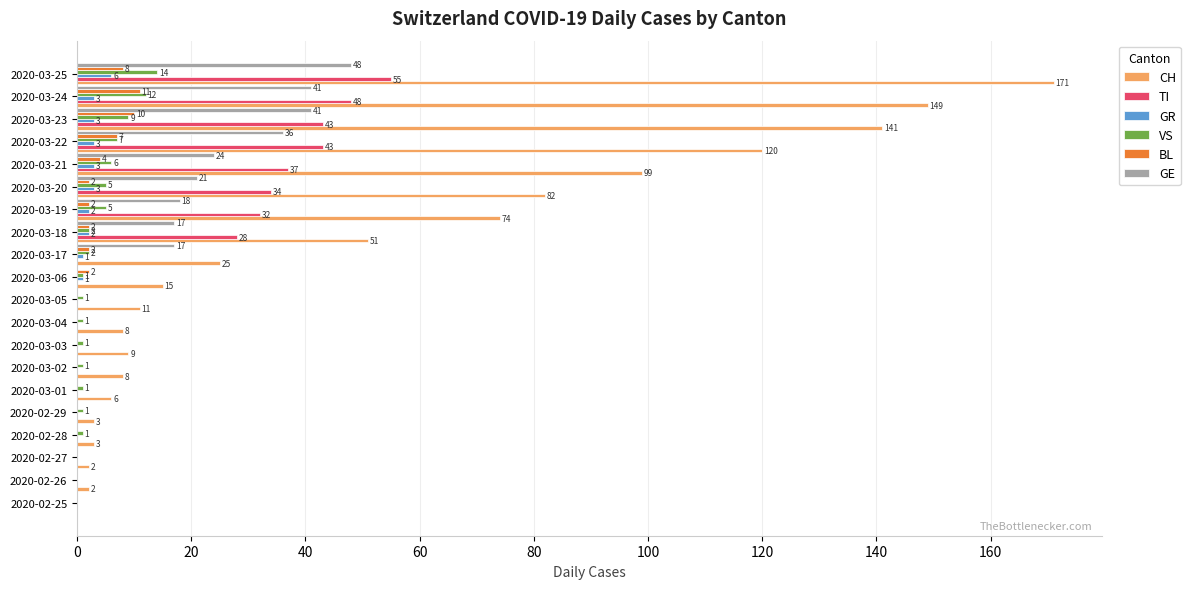

The TI series shows -37 at 2020-03-03. True or false?

False